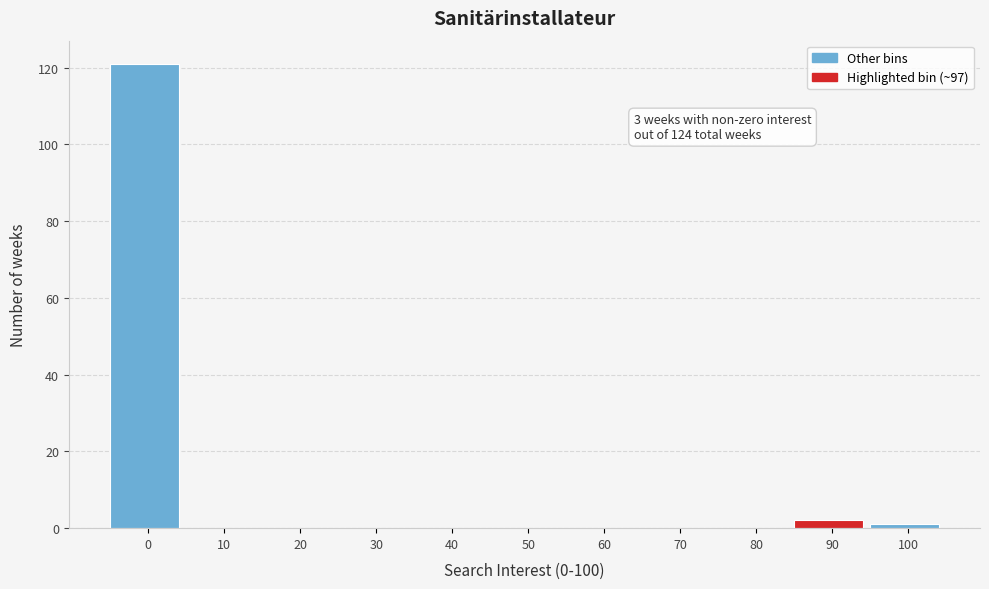

Reading left to right, transcribe all the data shown in this chart.

0=121	10=0	20=0	30=0	40=0	50=0	60=0	70=0	80=0	90=2	100=1